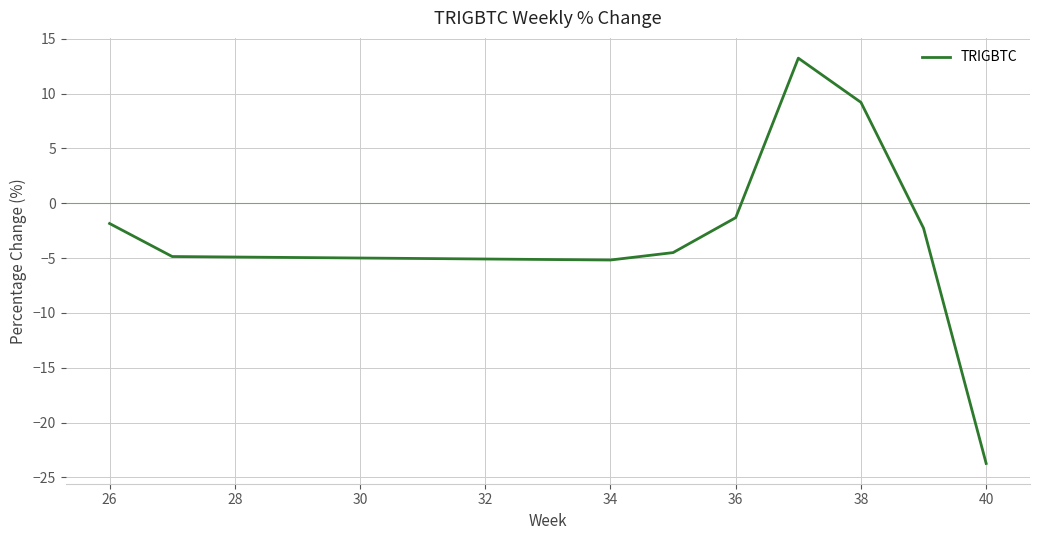

What is the difference between the maximum and minimum values?

37.0